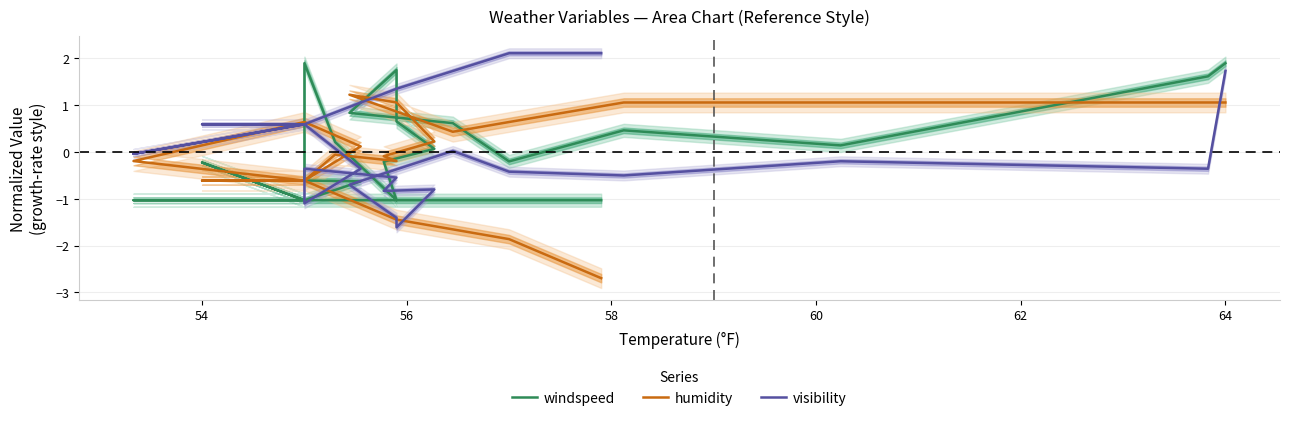

How many positive values does the visibility series have?

9